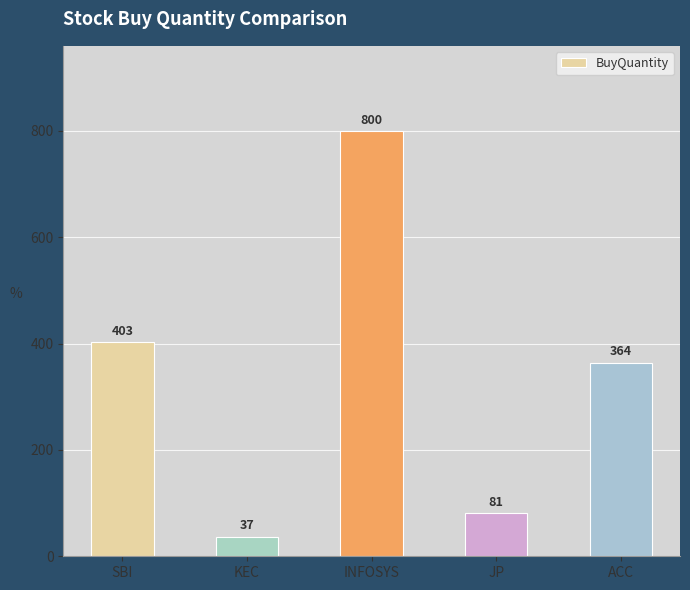

What is the difference between the maximum and second lowest values?

719